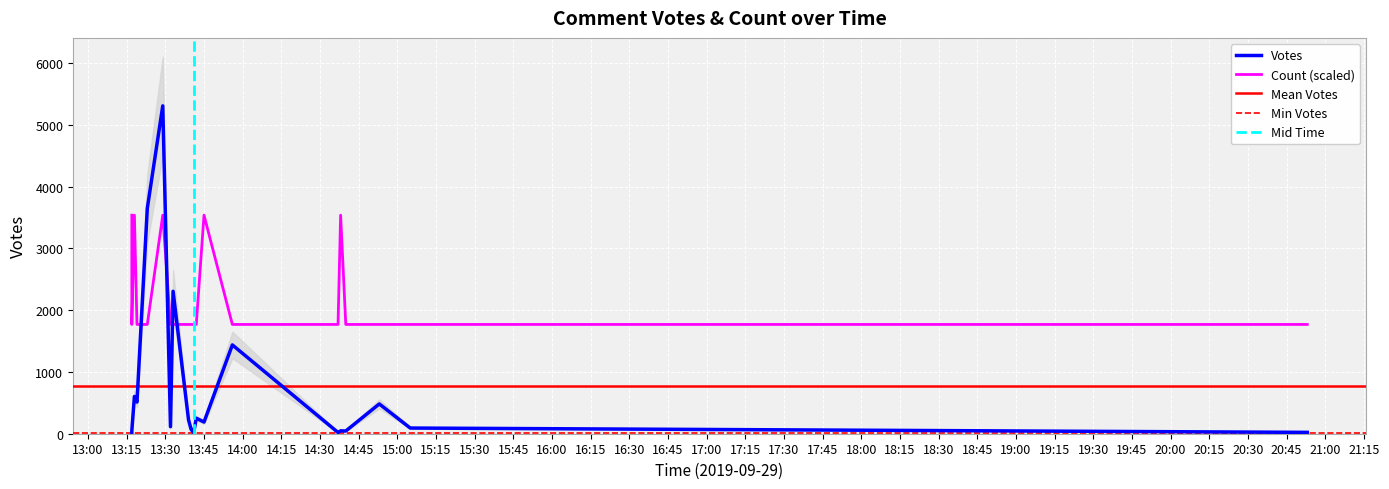

Between 14 and 15, which series saw the biggest shift?

Votes